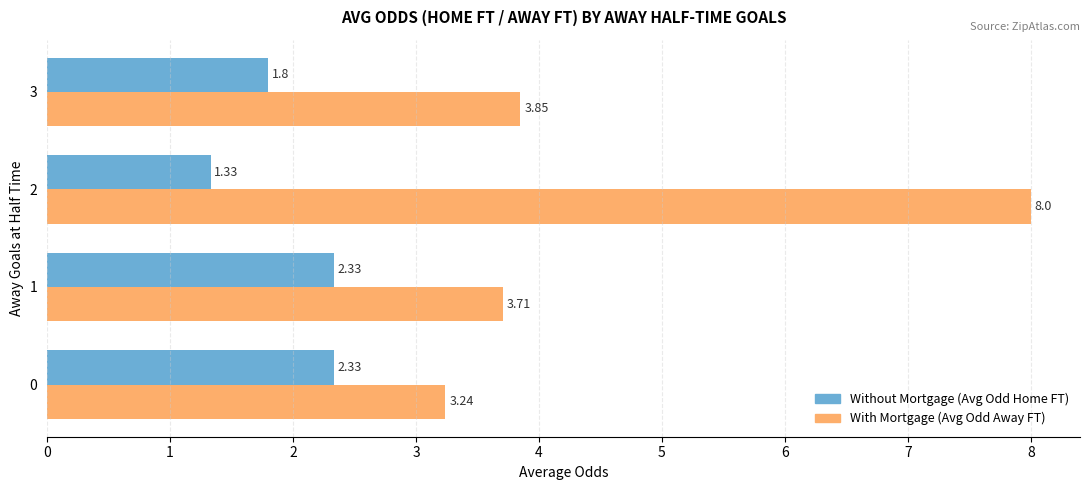

What is the total value across all series at 0?

5.6